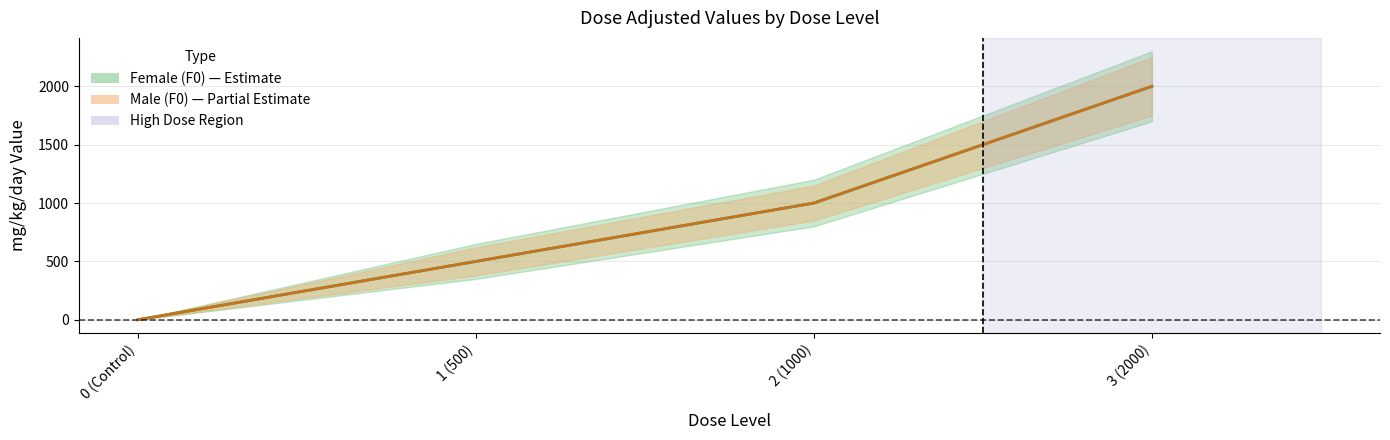

True or false: Male center has a value of -783 at 0 (Control).

False